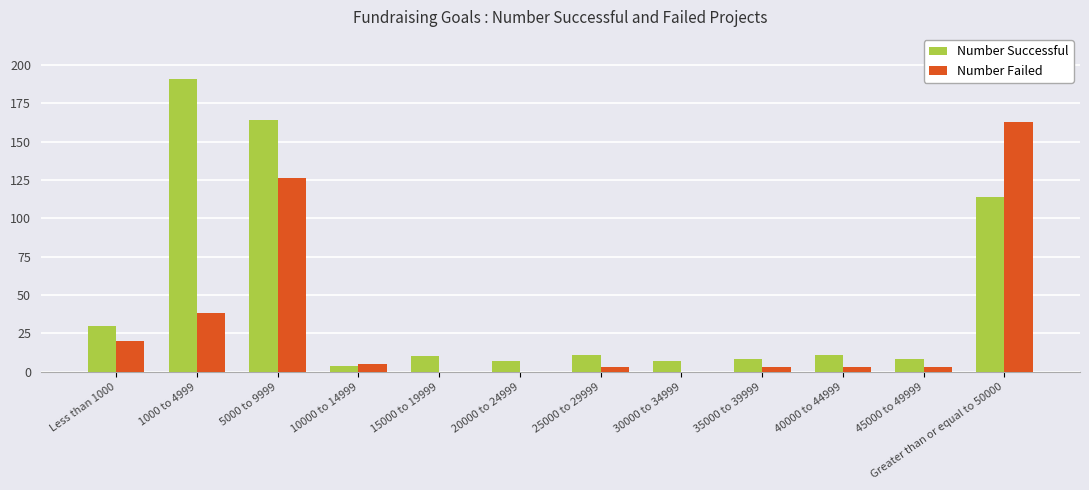

Which series has the widest spread of values?

Number Successful